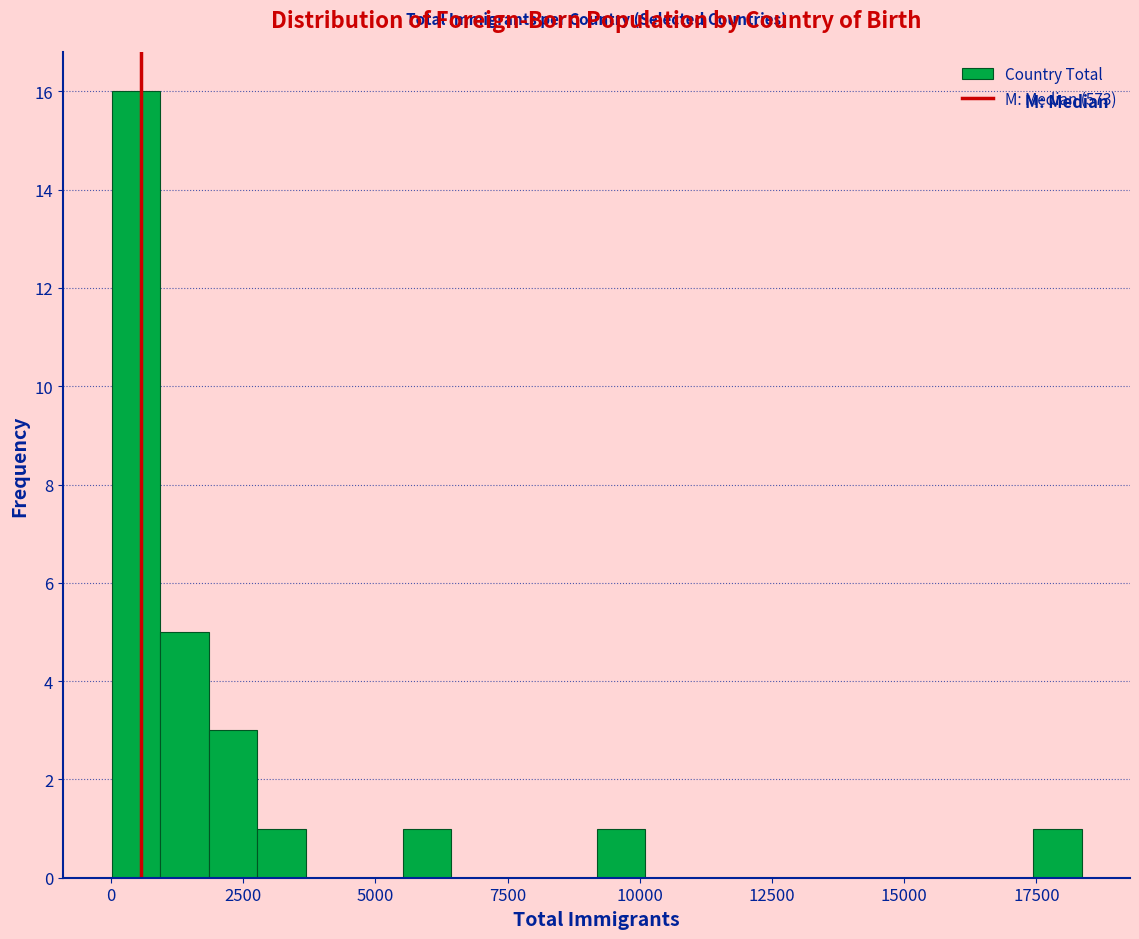

Around what value on the x-axis is the tallest bar? Give the approximate position of its centre, as read against the axis.

500